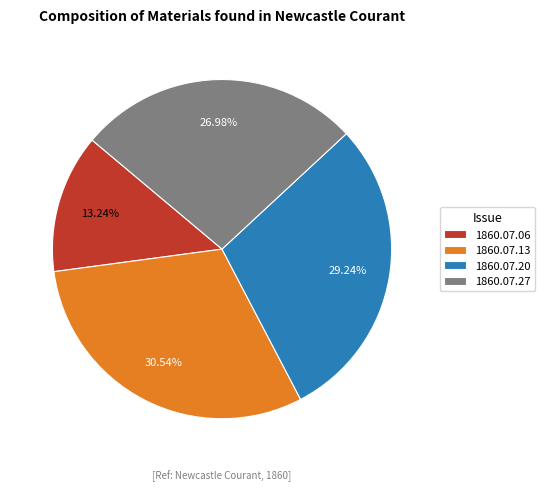

Rank the categories by value from highest to lowest.

1860.07.13, 1860.07.20, 1860.07.27, 1860.07.06